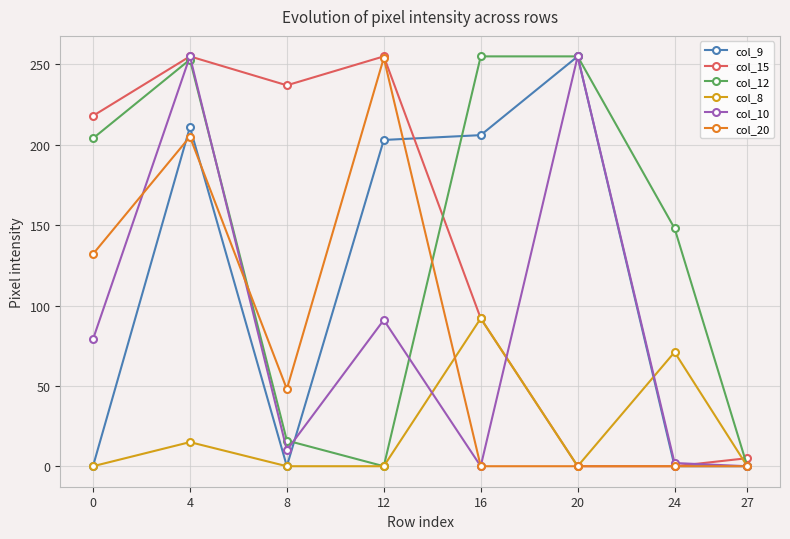

Reading left to right, transcribe all the data shown in this chart.

col_9: 0=0	4=211	8=0	12=203	16=206	20=255	24=0	27=0
col_15: 0=218	4=255	8=237	12=255	16=92	20=0	24=0	27=5
col_12: 0=204	4=253	8=16	12=0	16=255	20=255	24=148	27=0
col_8: 0=0	4=15	8=0	12=0	16=92	20=0	24=71	27=0
col_10: 0=79	4=255	8=10	12=91	16=0	20=255	24=2	27=0
col_20: 0=132	4=205	8=48	12=254	16=0	20=0	24=0	27=0